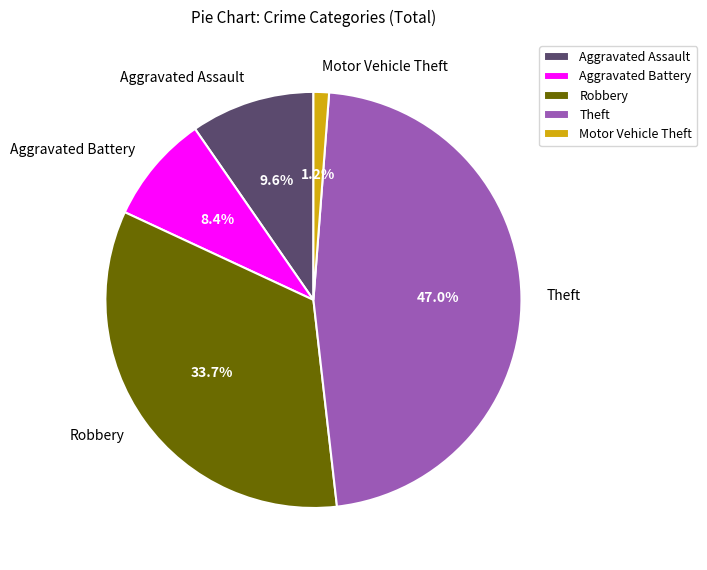

To the nearest percent, what is the difference between the Aggravated Battery and Motor Vehicle Theft slice percentages?

7%